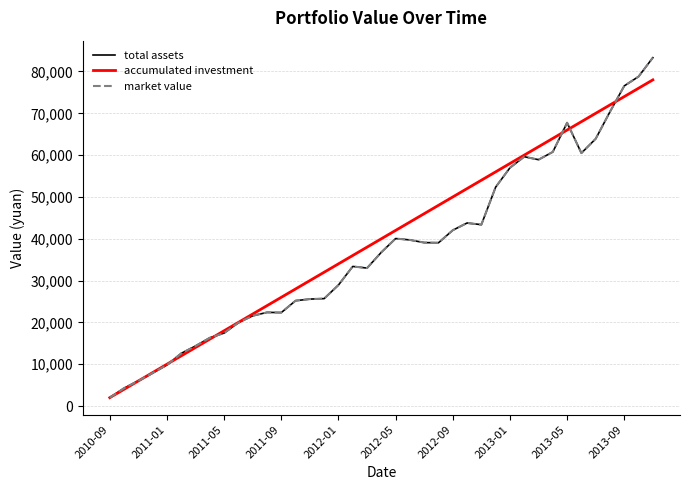

How many times do accumulated investment and total assets cross each other?

6